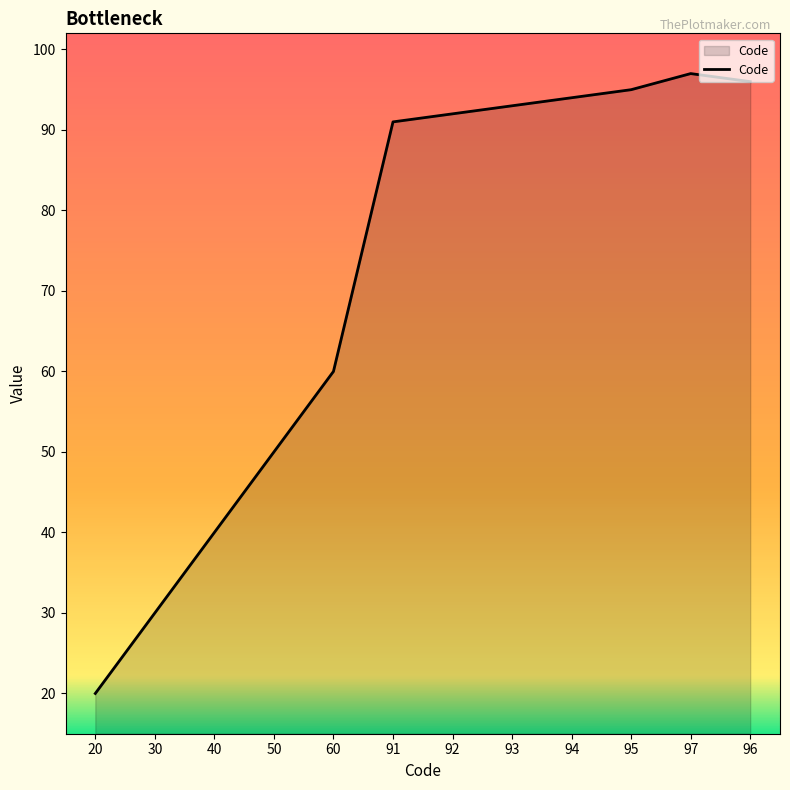

Reading left to right, list all the values displayed in this chart.

20	30	40	50	60	91	92	93	94	95	97	96